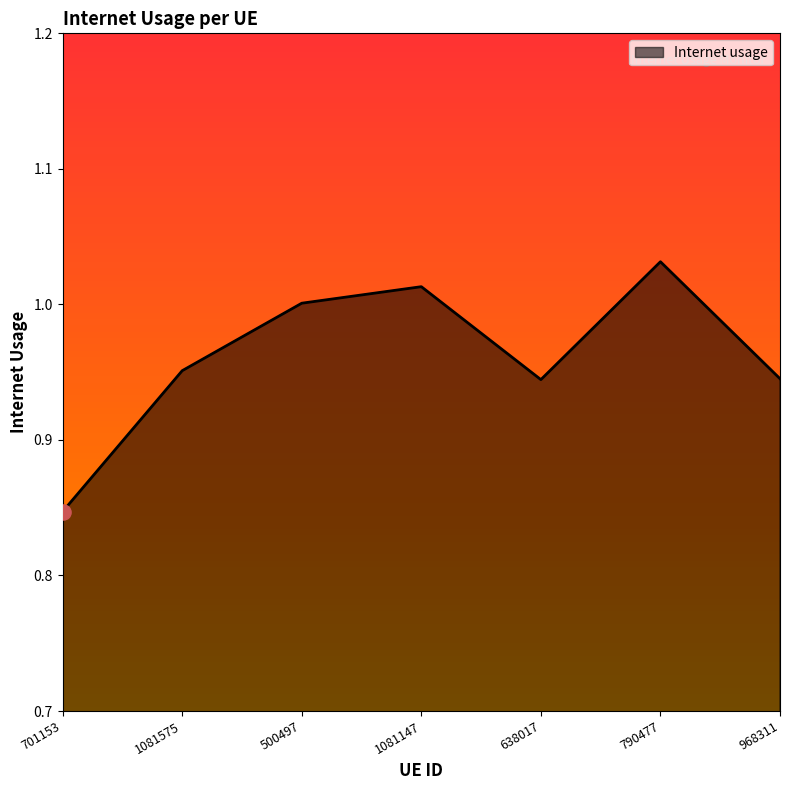

Between 790477 and 968311, which is larger?

790477